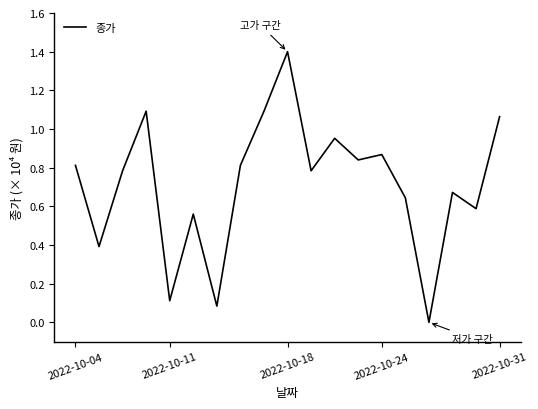

What is the maximum value shown in the chart?

1.4